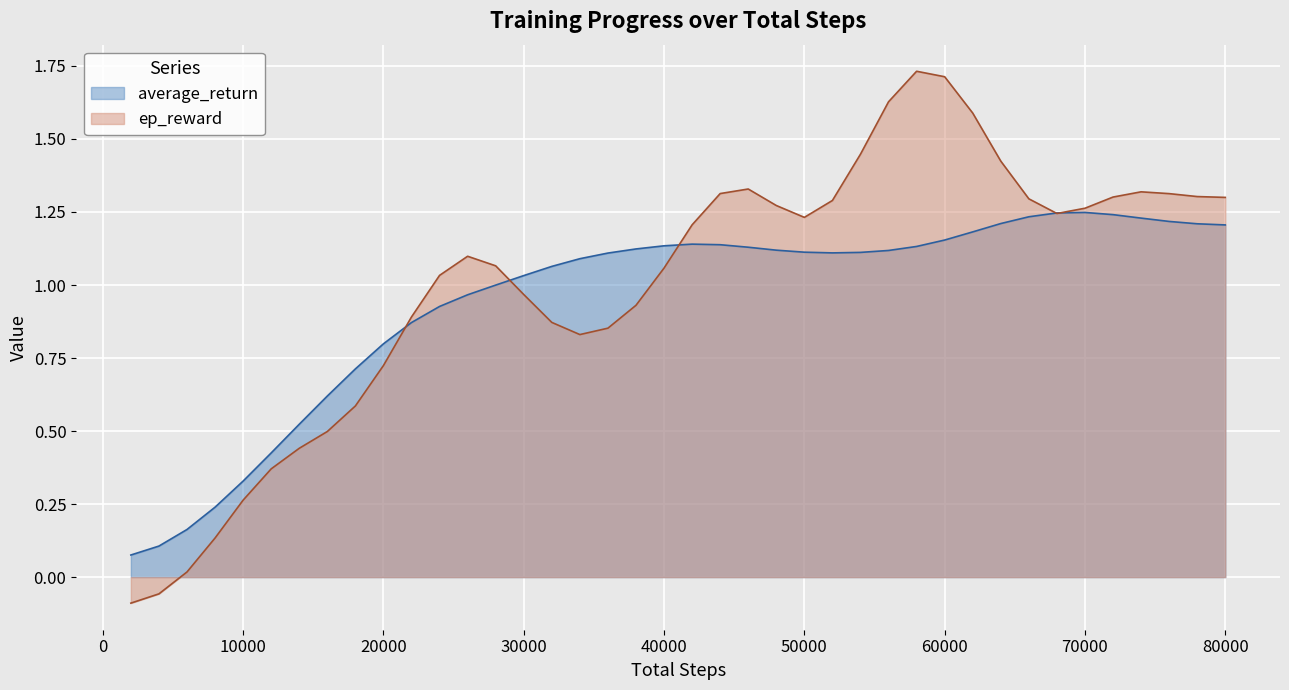

Which series has the widest spread of values?

ep_reward